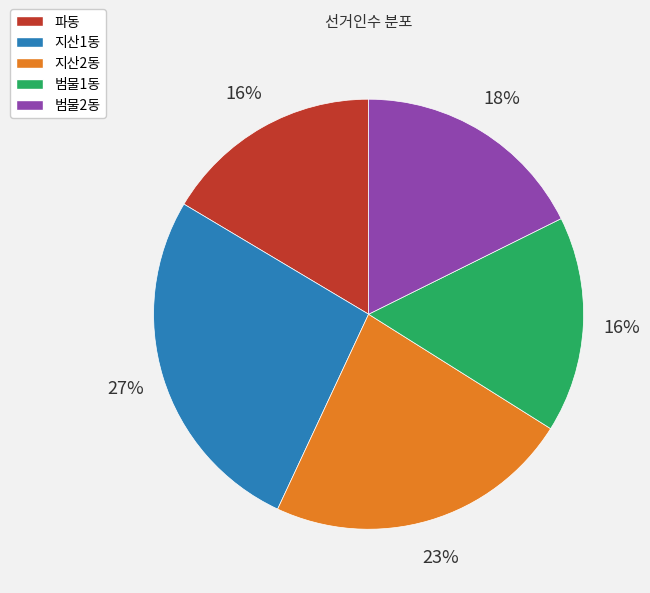

Is there a majority slice in this chart?

No